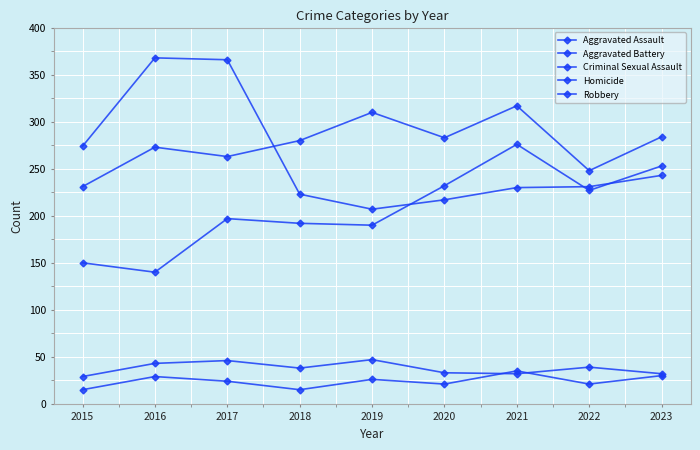

Count the number of categories in the chart.

9